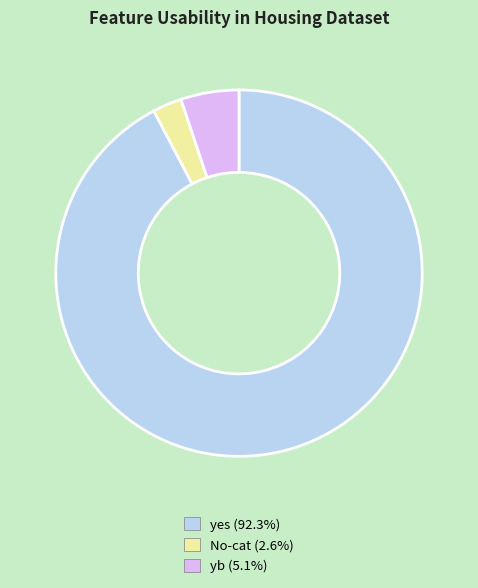

Is there a majority slice in this chart?

Yes